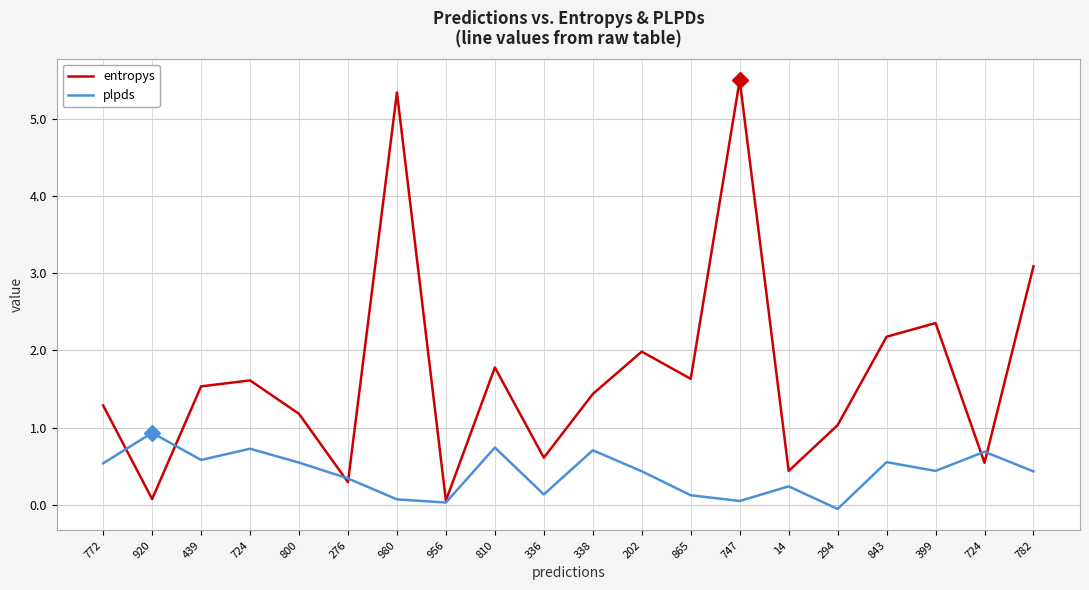

How many lines are shown in the chart?

2